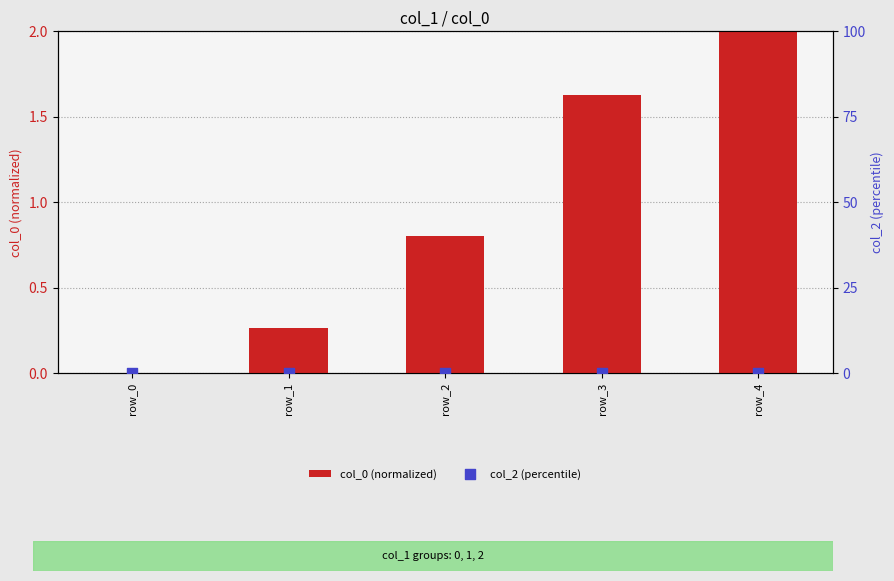

Is the value of col_0 (normalized) at row_0 greater than the value of col_2 (percentile) at row_2?

No